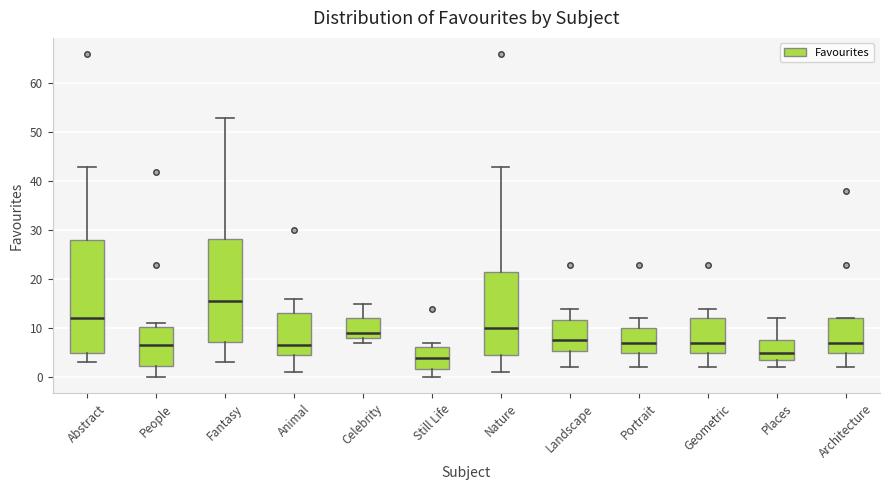

Reading left to right, read every box against the y-axis: the position of its median line, the range the box covers, and the ends of its whiskers. The values are not printed on the chart, so give them approximately, as read against the axis.

Abstract: median 12, box 5 to 28, whiskers 3 to 43
People: median 7, box 2 to 10, whiskers 0 to 11
Fantasy: median 16, box 7 to 28, whiskers 3 to 53
Animal: median 7, box 5 to 13, whiskers 1 to 16
Celebrity: median 9, box 8 to 12, whiskers 7 to 15
Still Life: median 4, box 2 to 6, whiskers 0 to 7
Nature: median 10, box 5 to 22, whiskers 1 to 43
Landscape: median 8, box 5 to 12, whiskers 2 to 14
Portrait: median 7, box 5 to 10, whiskers 2 to 12
Geometric: median 7, box 5 to 12, whiskers 2 to 14
Places: median 5, box 4 to 8, whiskers 2 to 12
Architecture: median 7, box 5 to 12, whiskers 2 to 12